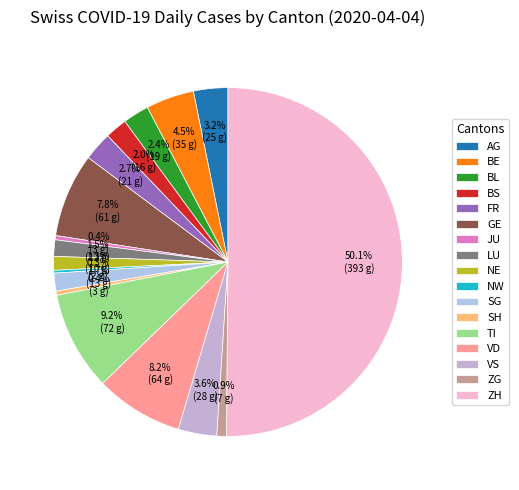

Combined, what portion of the pie is BE and SG?

6.1%